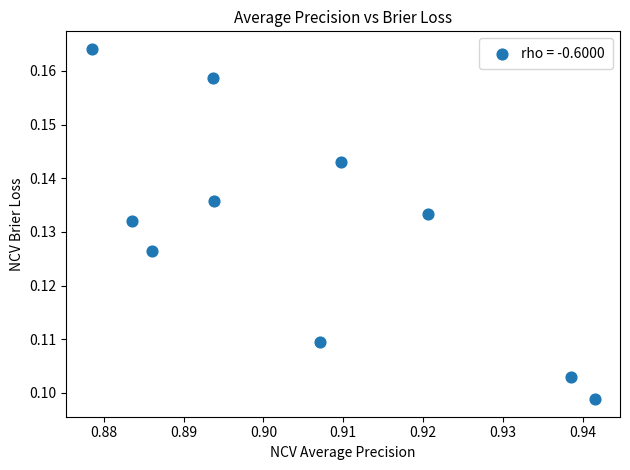

What is the average X value?

0.9